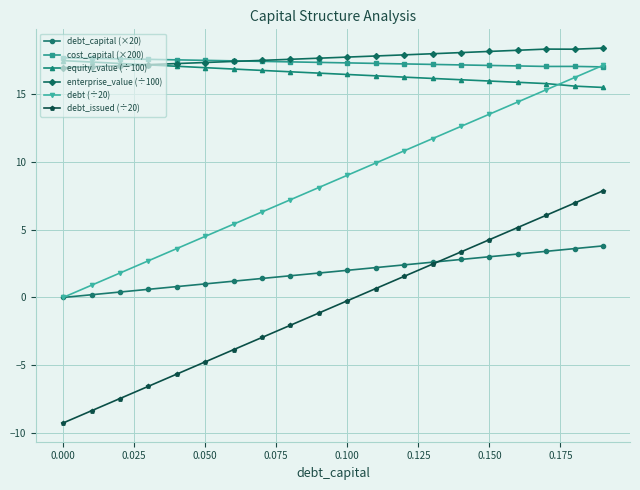

At how many categories does at least one series exceed 13?

20